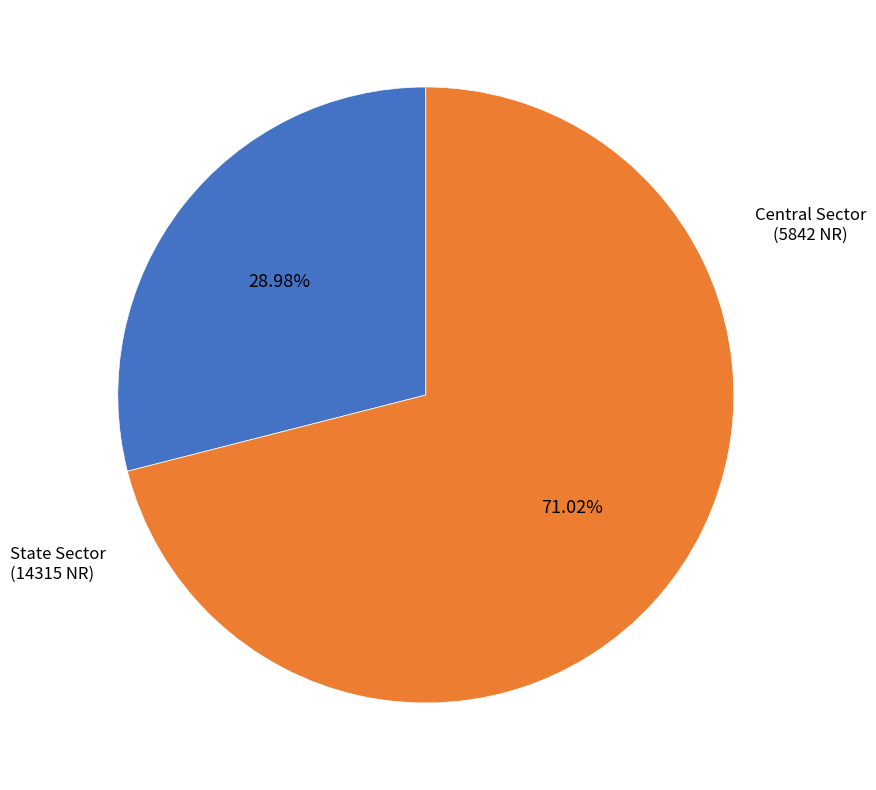

What percentage do Central Sector and State Sector together represent?

100.0%